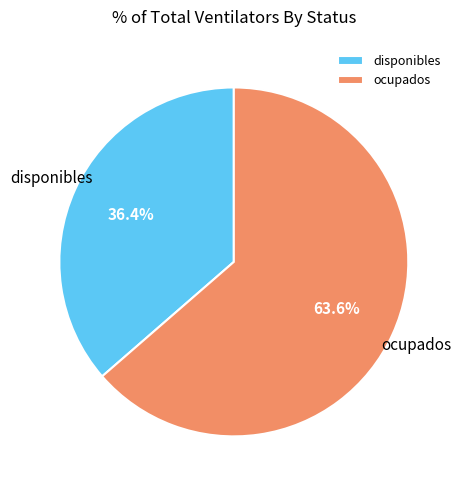

How many segments does this pie chart have?

2